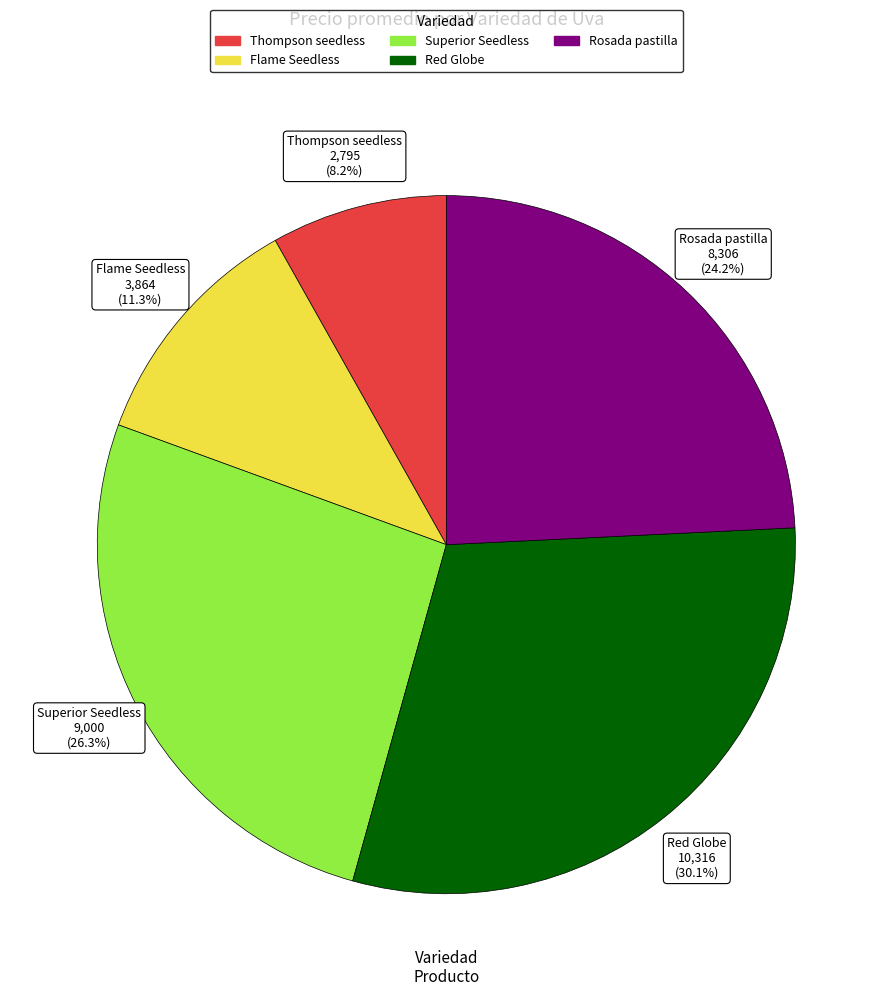

Is there any slice that represents more than half of the pie?

No